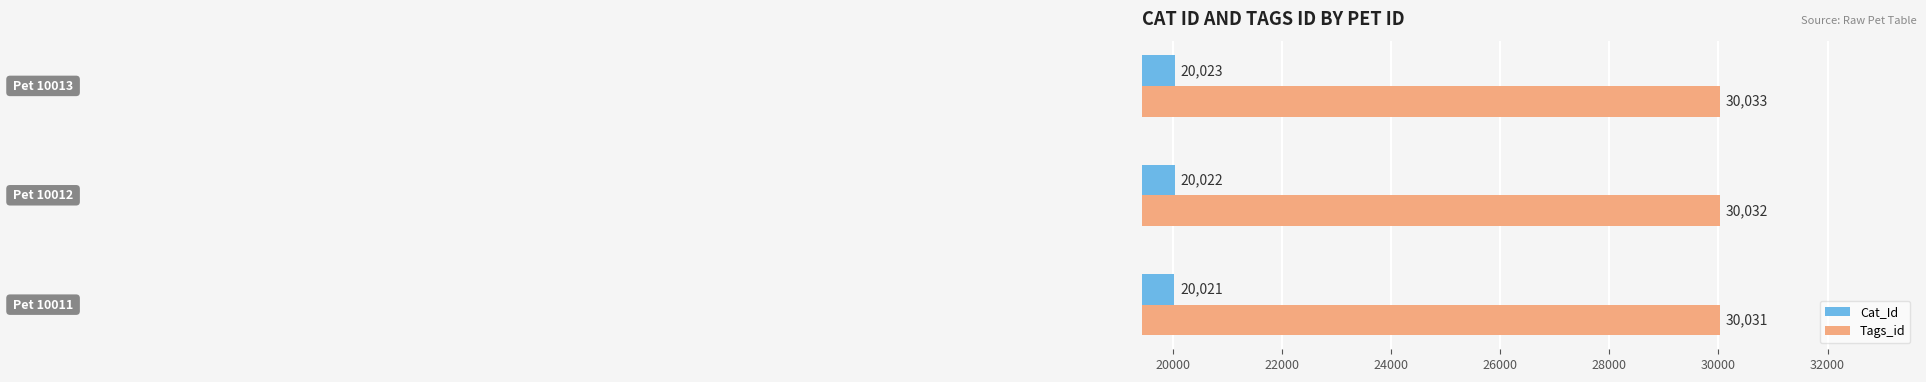

Which series has the largest total across all categories?

Tags_id